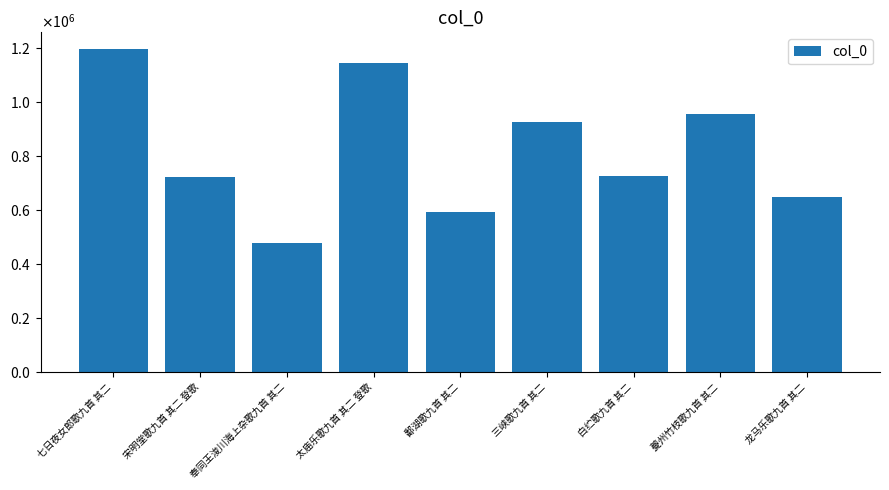

What is the change in value from 七日夜女郎歌九首 其二 to 太庙乐歌九首 其二 登歌?

-53418